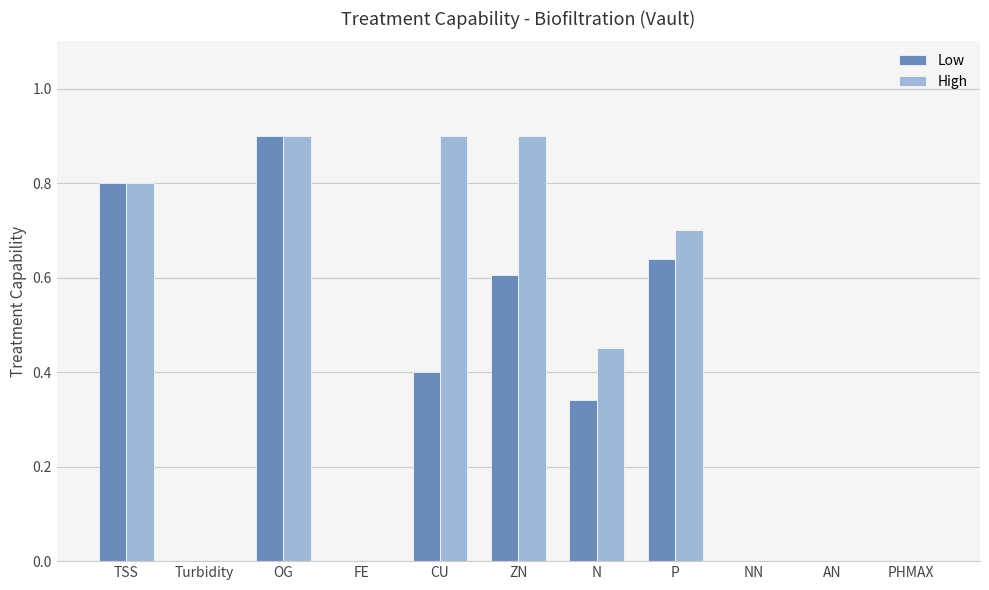

Read the High value at TSS.

0.8